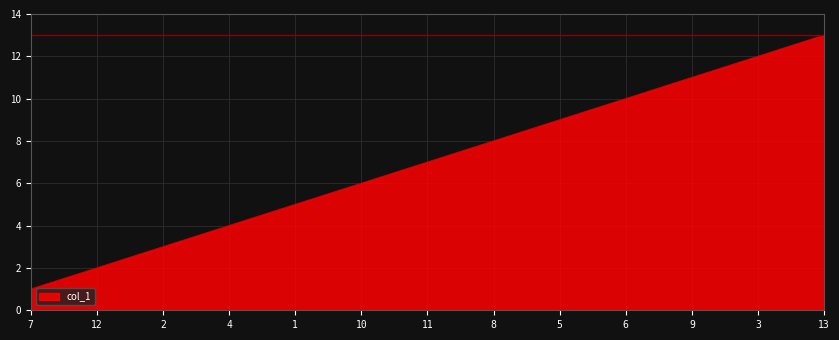

Approximately how many times larger is the value at 12 compared to 4?

0.5